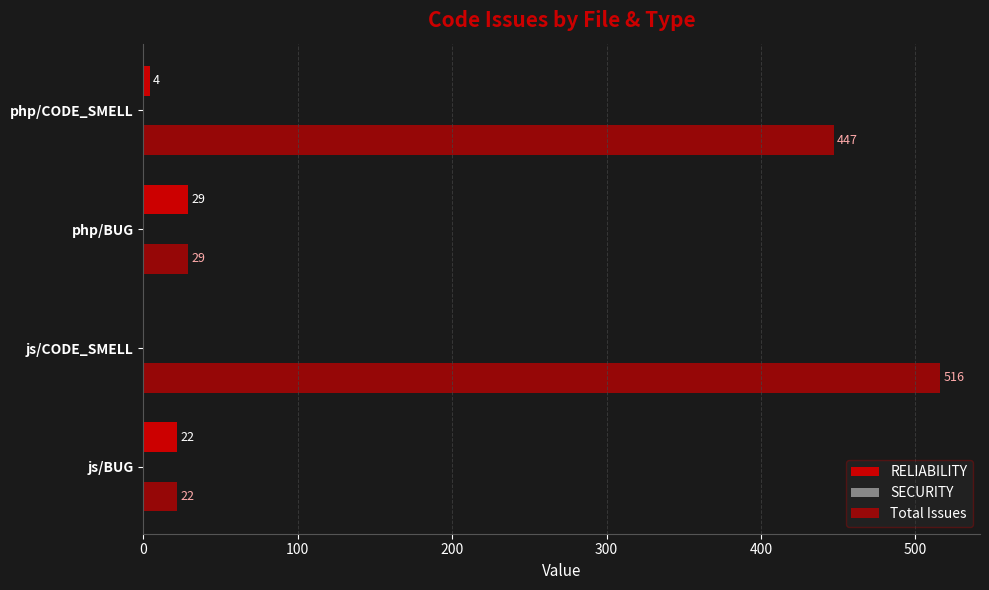

What is the sum of all RELIABILITY values?

55.0